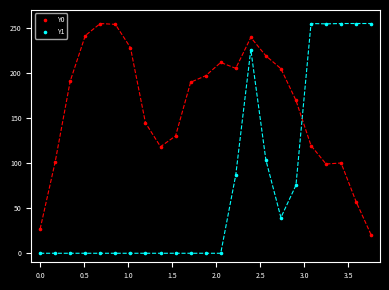

Which series contains the lowest Y value?

Y1